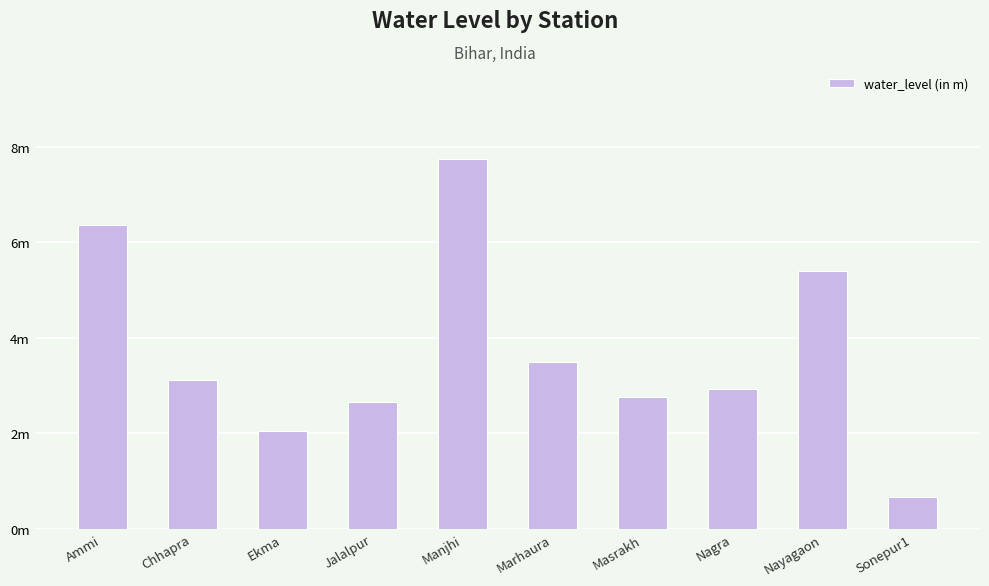

Are the bars horizontal?

No